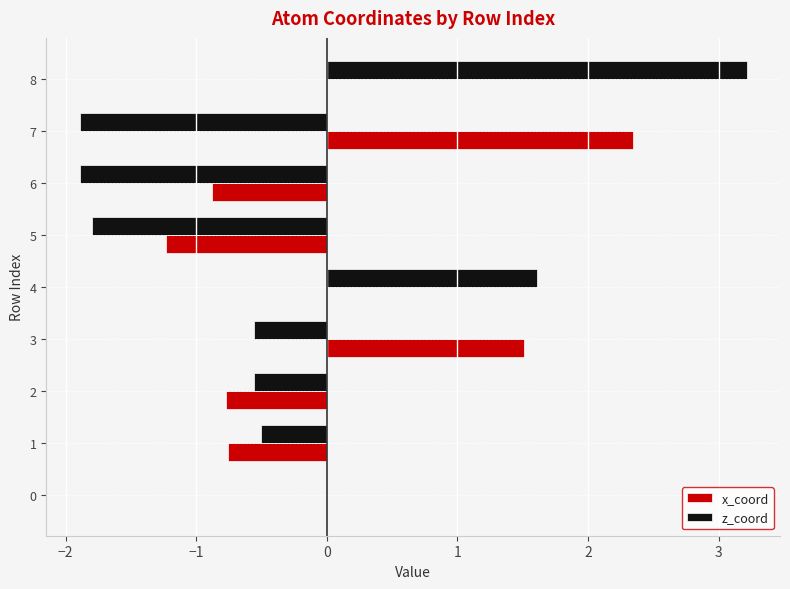

Which series has the largest total across all categories?

x_coord